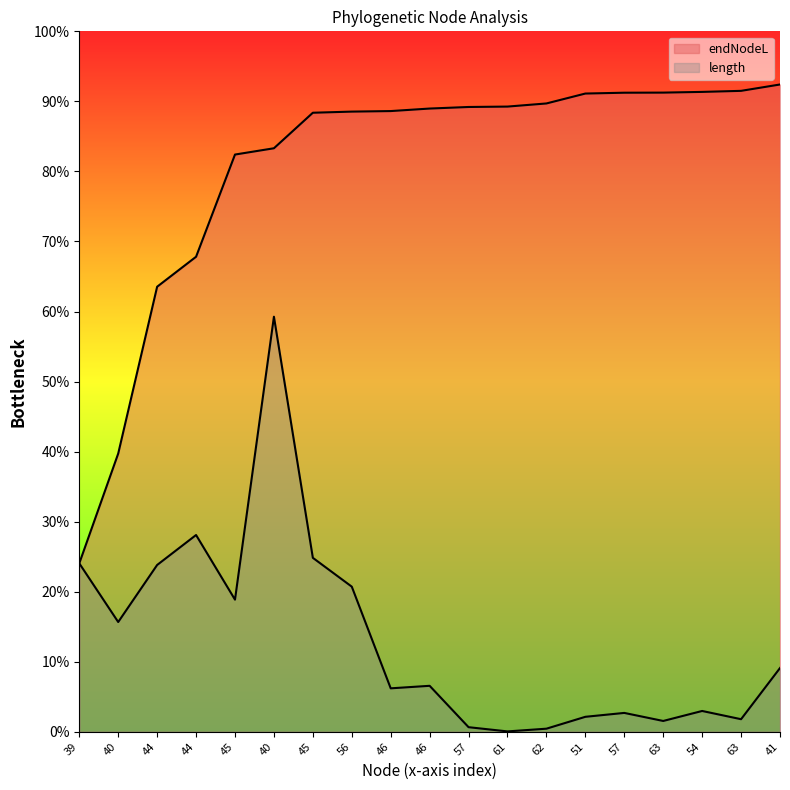

How many data points in length are above 72?

10